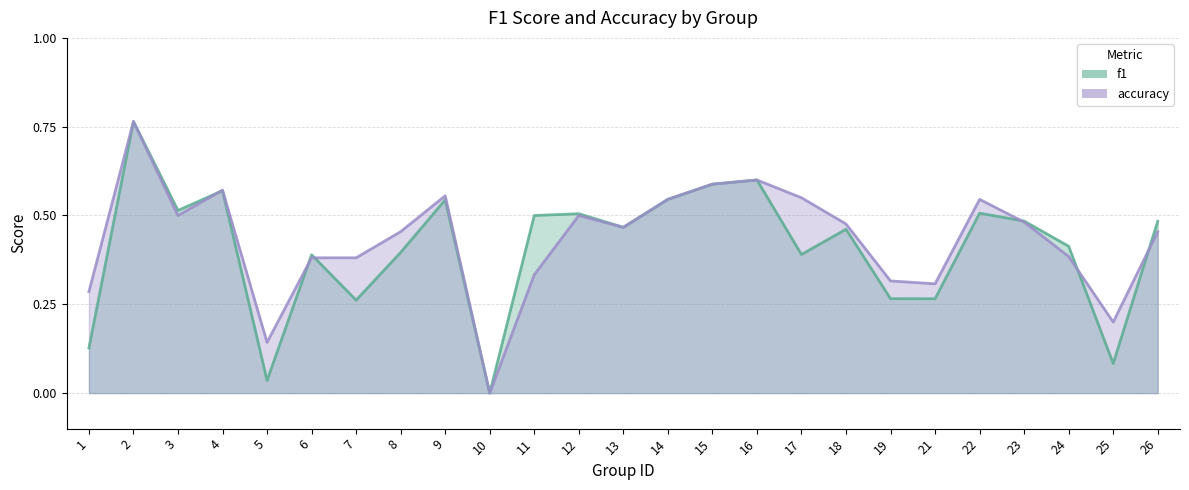

Where do f1 and accuracy first cross each other?

3 and 4